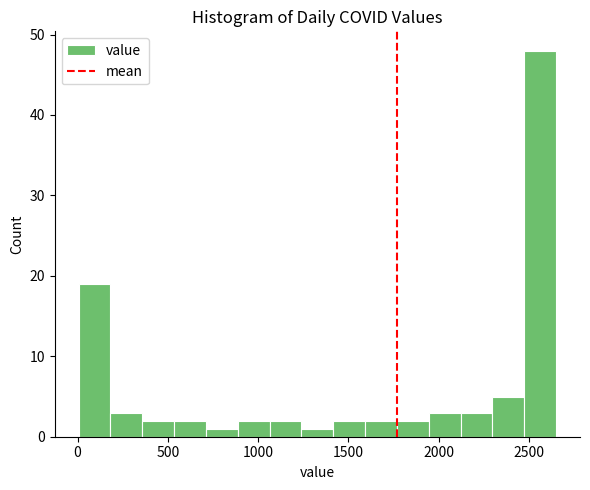

Around what value on the x-axis is the tallest bar? Give the approximate position of its centre, as read against the axis.

2550